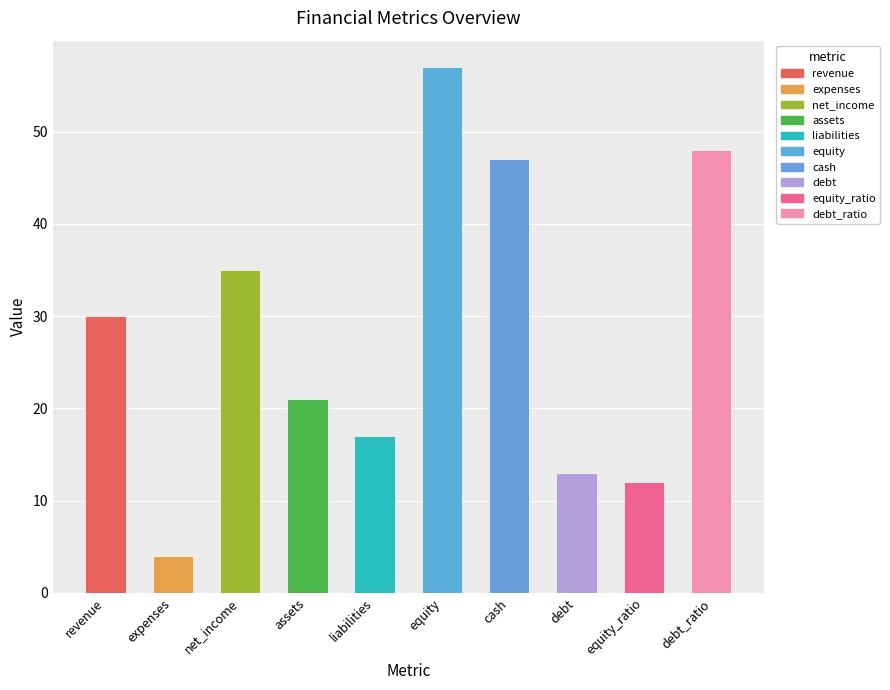

Reading right to left, extract all data points from this chart.

debt_ratio=48	equity_ratio=12	debt=13	cash=47	equity=57	liabilities=17	assets=21	net_income=35	expenses=4	revenue=30